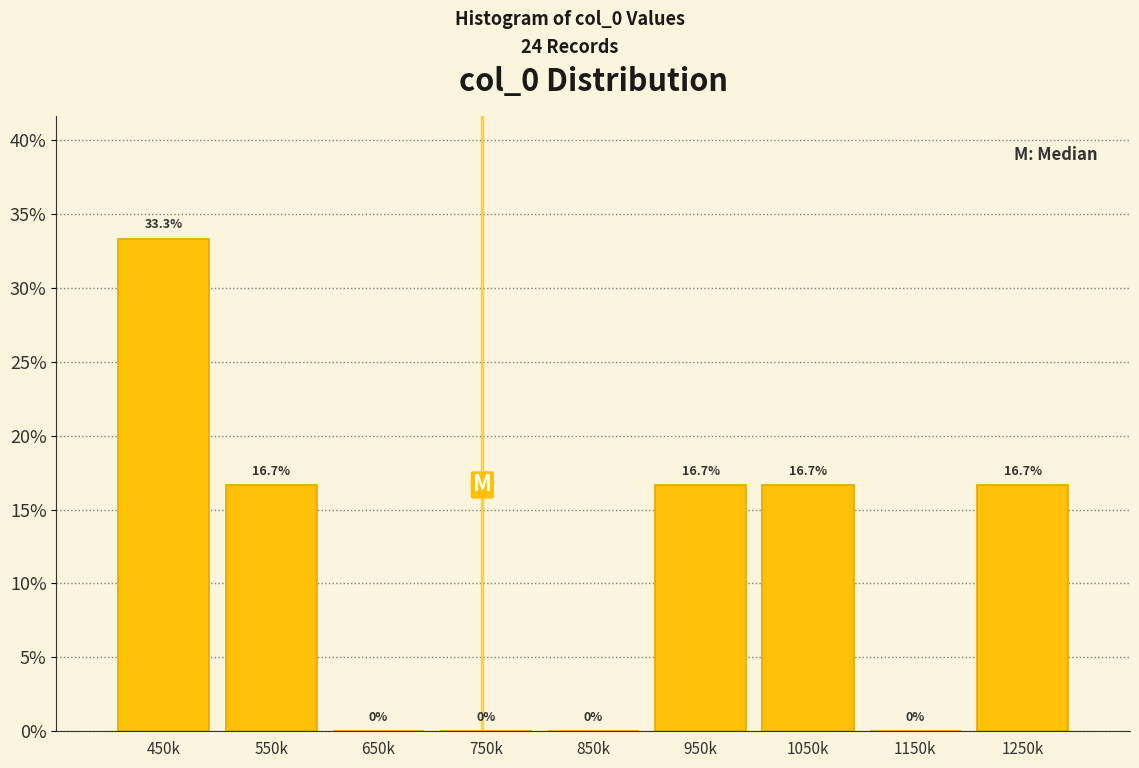

Reading right to left, transcribe all the data shown in this chart.

1250k=16.7	1150k=0.0	1050k=16.7	950k=16.7	850k=0.0	750k=0.0	650k=0.0	550k=16.7	450k=33.3